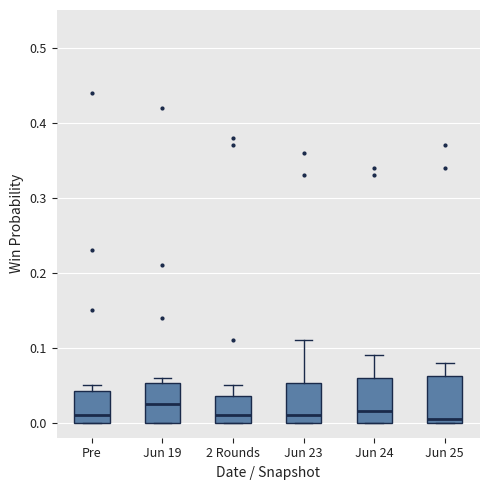

Reading left to right, transcribe this box plot: for each box, give where its median line is, the range the box spans, and where its two whiskers end, as read against the y-axis. The values are not printed on the chart, so give them approximately, as read against the axis.

Pre: median 0.01, box 0.00 to 0.04, whiskers 0.00 to 0.05
Jun 19: median 0.03, box 0.00 to 0.05, whiskers 0.00 to 0.06
2 Rounds: median 0.01, box 0.00 to 0.04, whiskers 0.00 to 0.05
Jun 23: median 0.01, box 0.00 to 0.05, whiskers 0.00 to 0.11
Jun 24: median 0.02, box 0.00 to 0.06, whiskers 0.00 to 0.09
Jun 25: median 0.01, box 0.00 to 0.06, whiskers 0.00 to 0.08